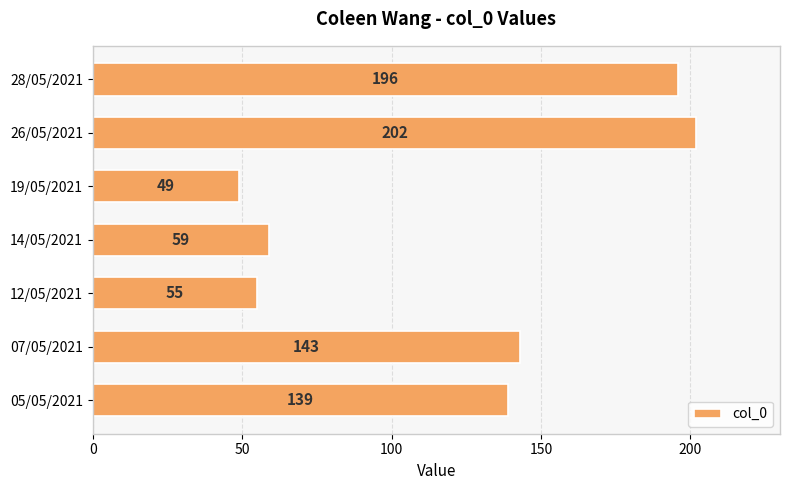

Reading top to bottom, list all the values displayed in this chart.

196	202	49	59	55	143	139